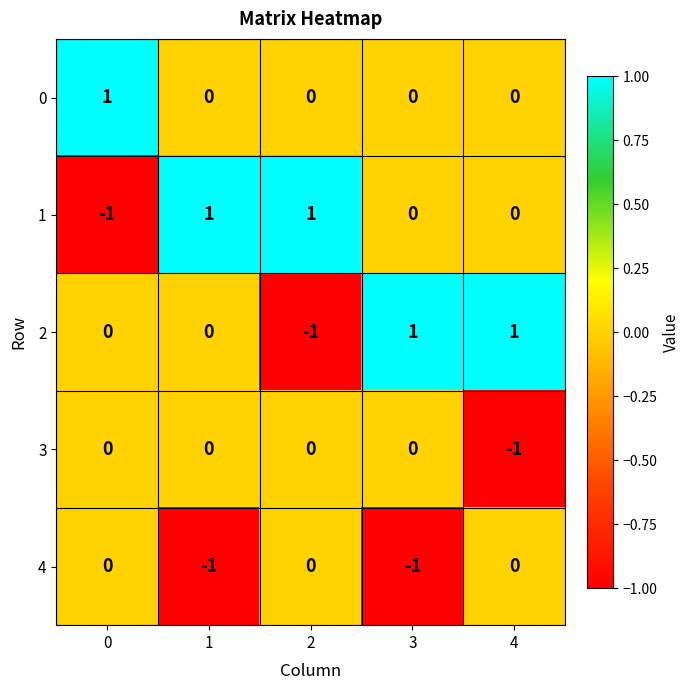

Is it true that 0 equals 0 at 3?

True